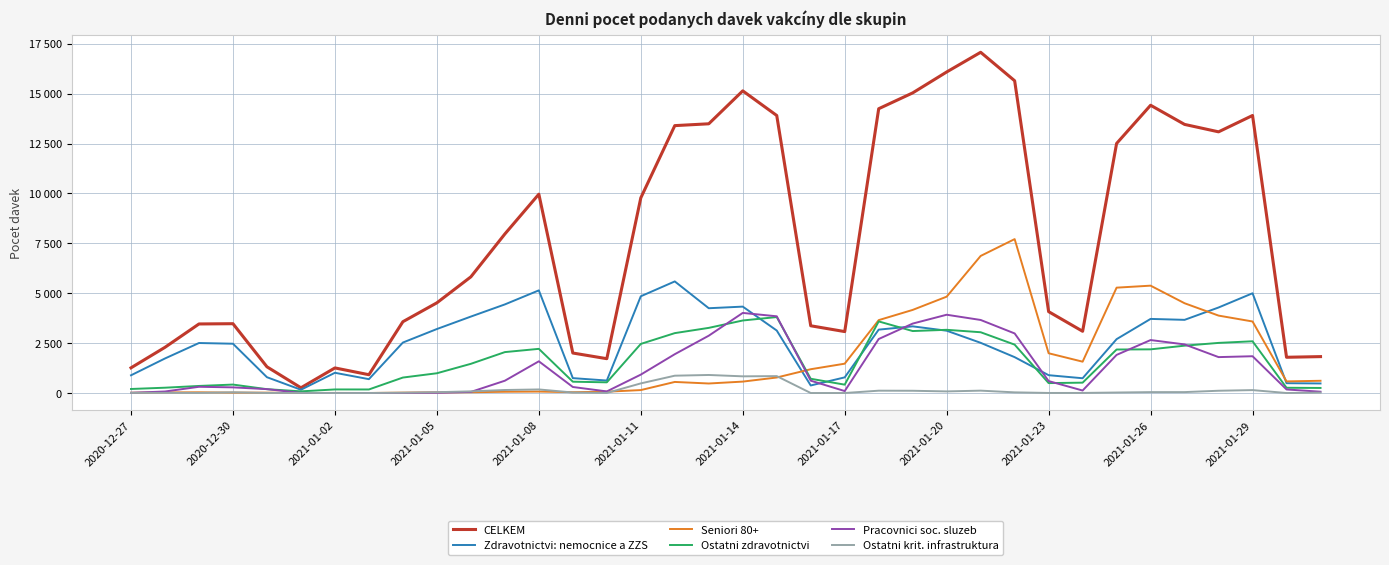

Is this an area chart (filled region under the line)?

No